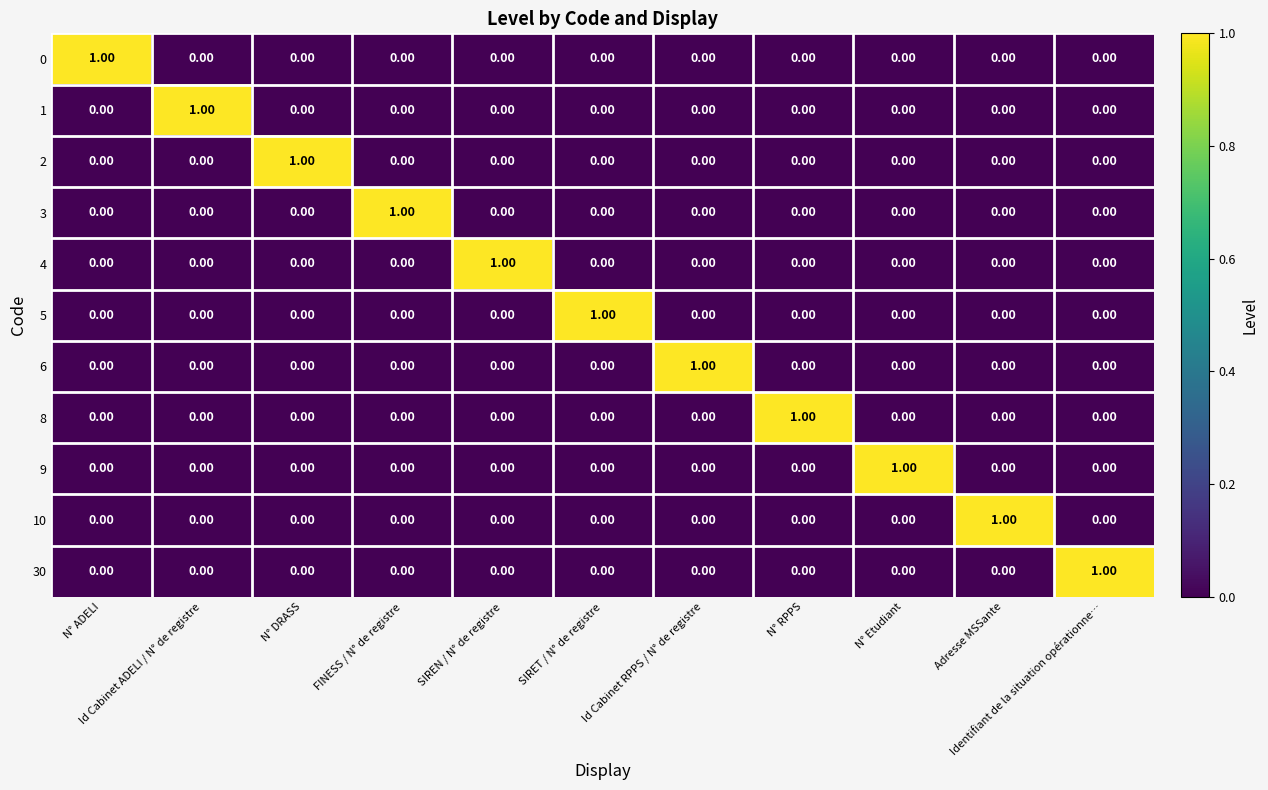

Count the number of categories in the chart.

11